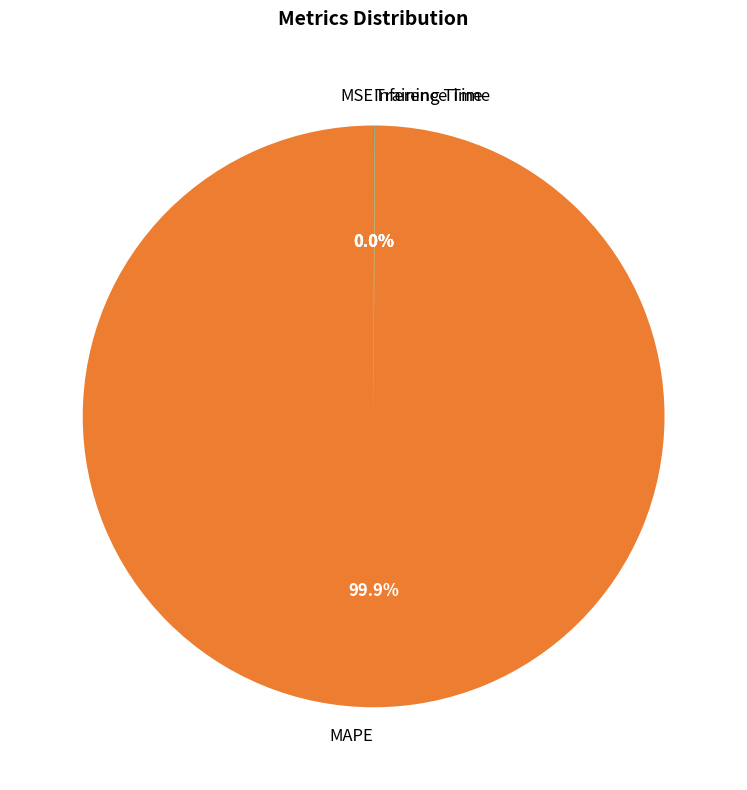

Which slice is the largest?

MAPE